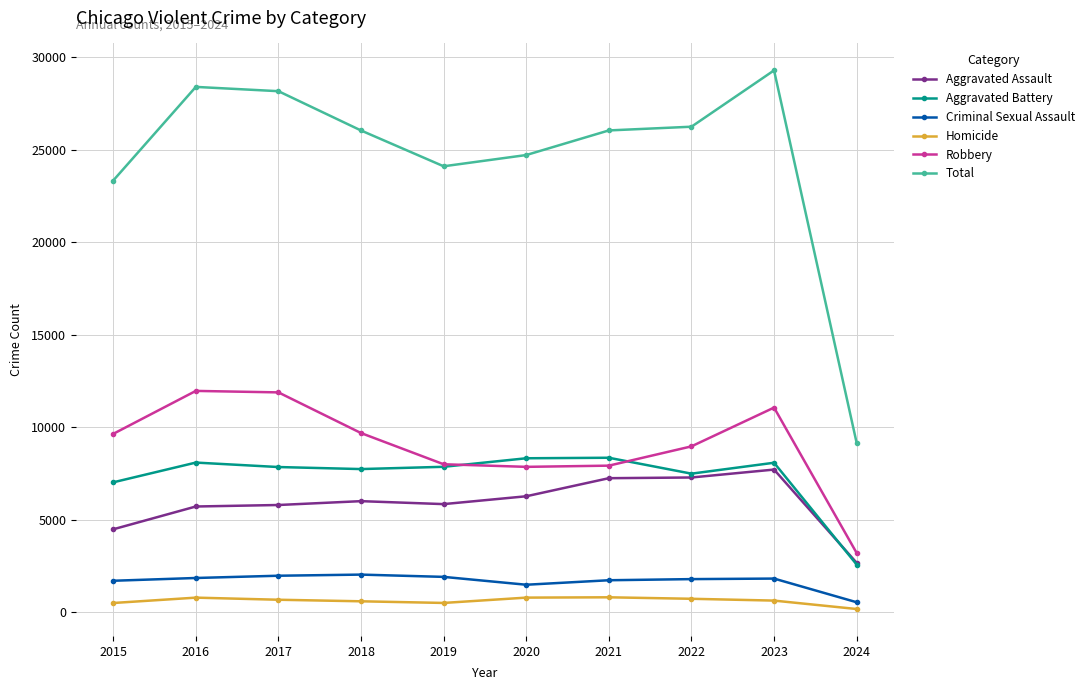

Rank the series by their maximum value, from lowest to highest.

Homicide, Criminal Sexual Assault, Aggravated Assault, Aggravated Battery, Robbery, Total